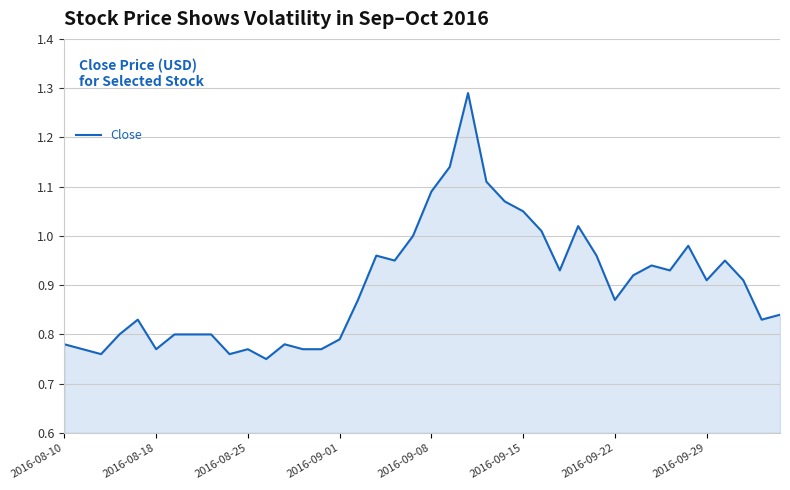

What is the difference between the maximum and minimum values?

0.5